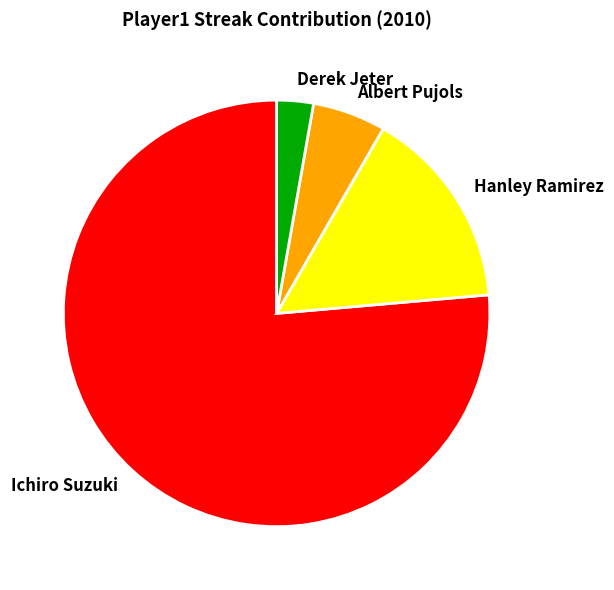

True or false: Hanley Ramirez accounts for 25% of the total.

False